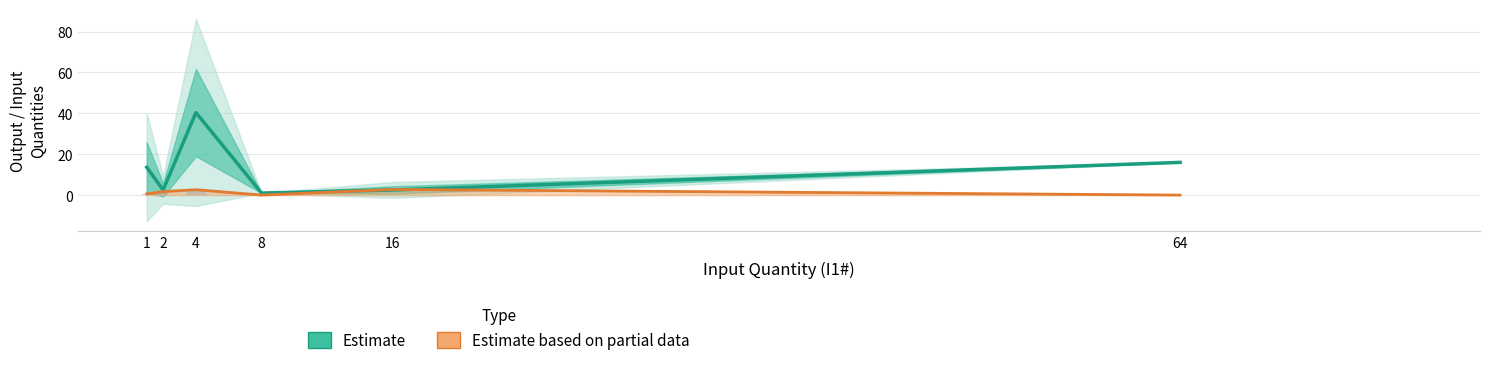

What is the difference between the highest and lowest values at 64?

16.0